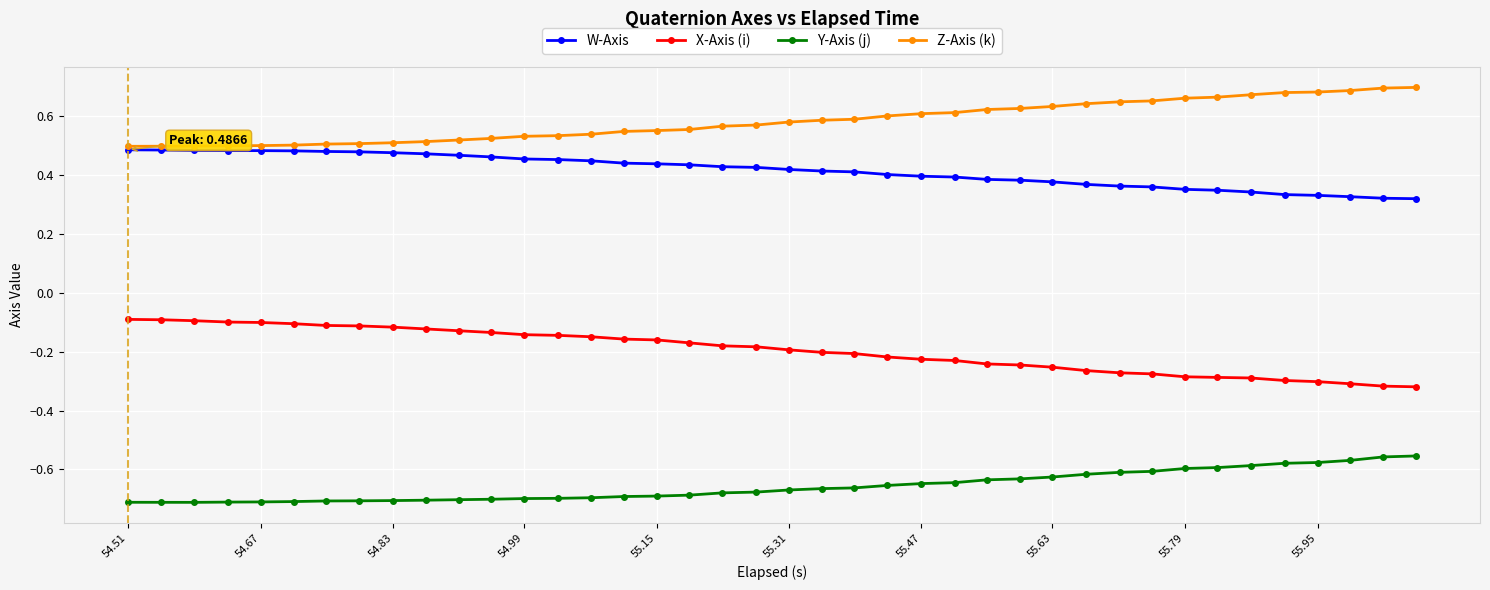

At how many categories does at least one series exceed 0?

40